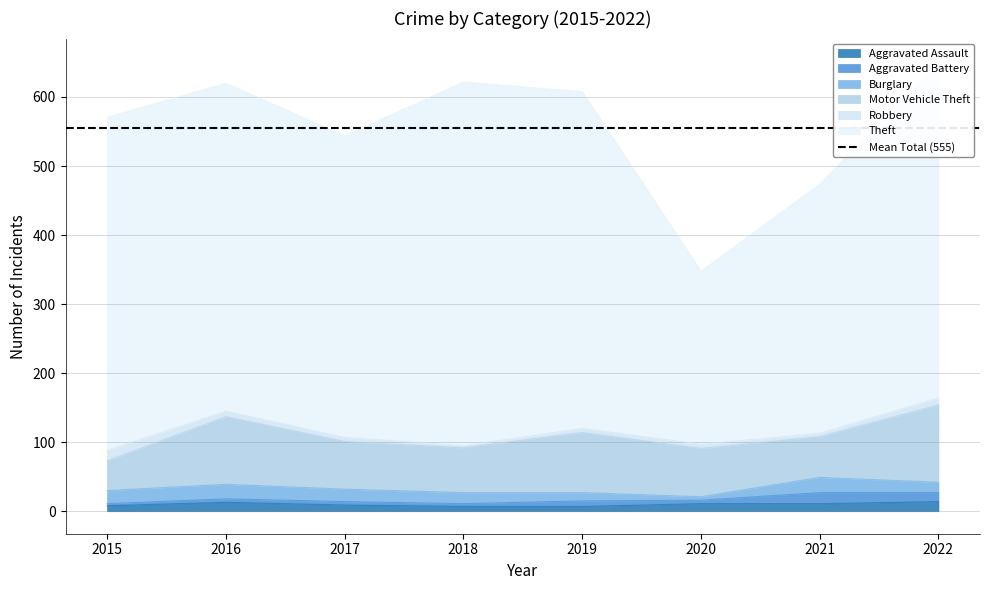

Does the chart have visible grid lines?

Yes